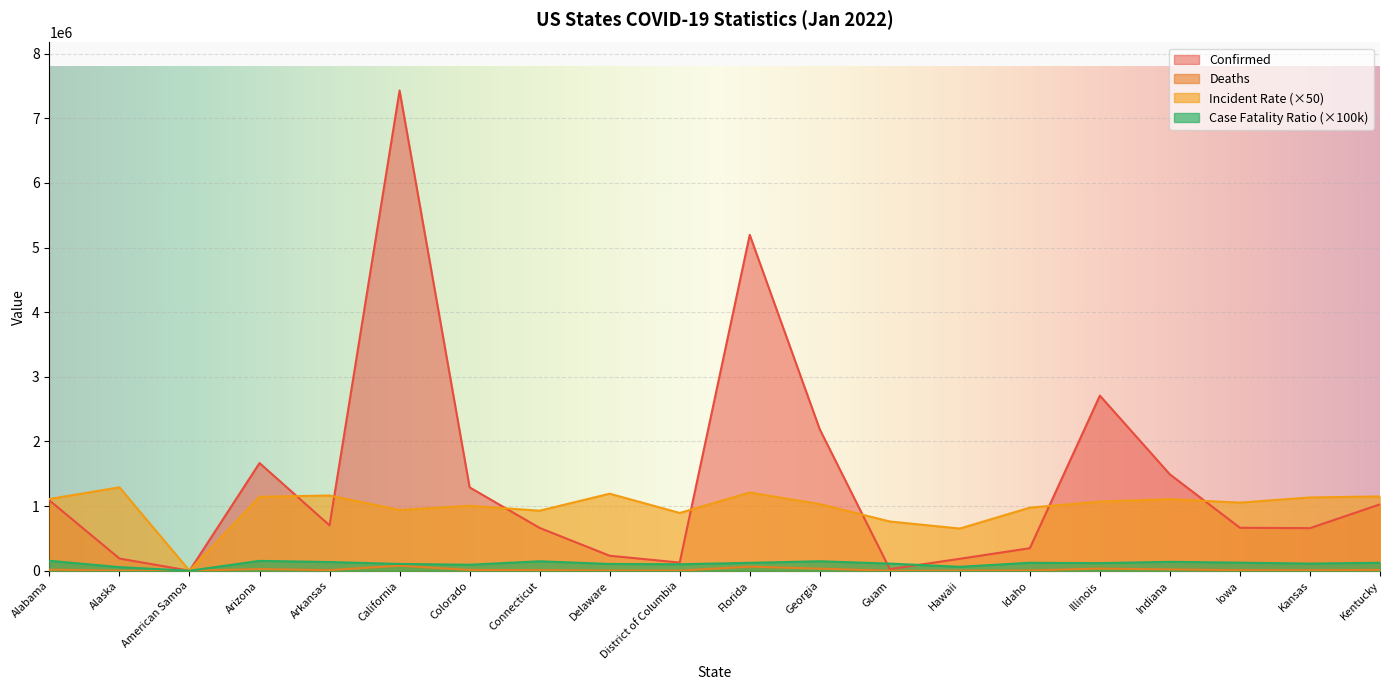

What is the approximate value of Confirmed at Hawaii?

184767.0